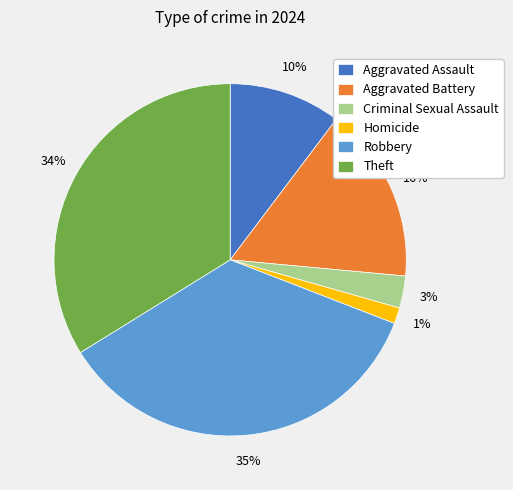

Rank the categories by value from lowest to highest.

Homicide, Criminal Sexual Assault, Aggravated Assault, Aggravated Battery, Theft, Robbery